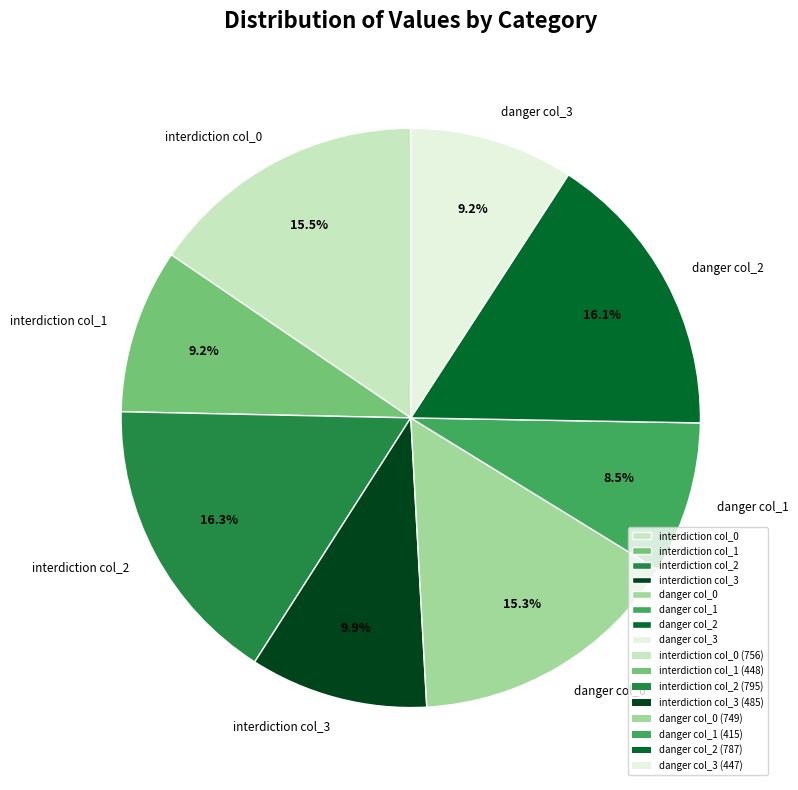

What percentage do interdiction col_3 and interdiction col_0 together represent?

25.4%